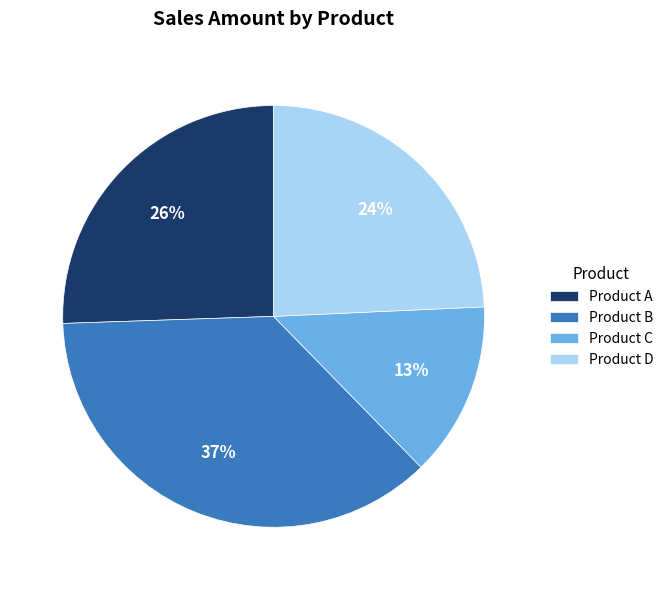

Which category has the biggest portion of the pie?

Product B